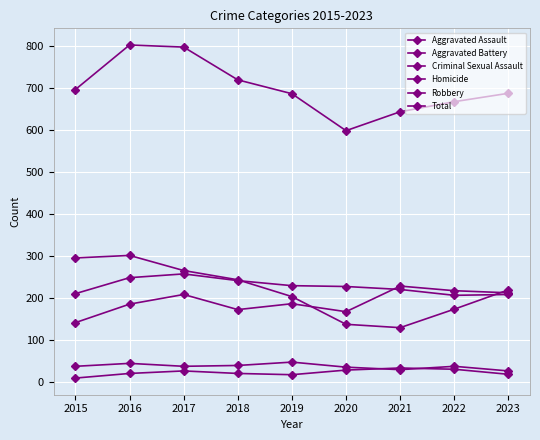

How many lines are shown in the chart?

6